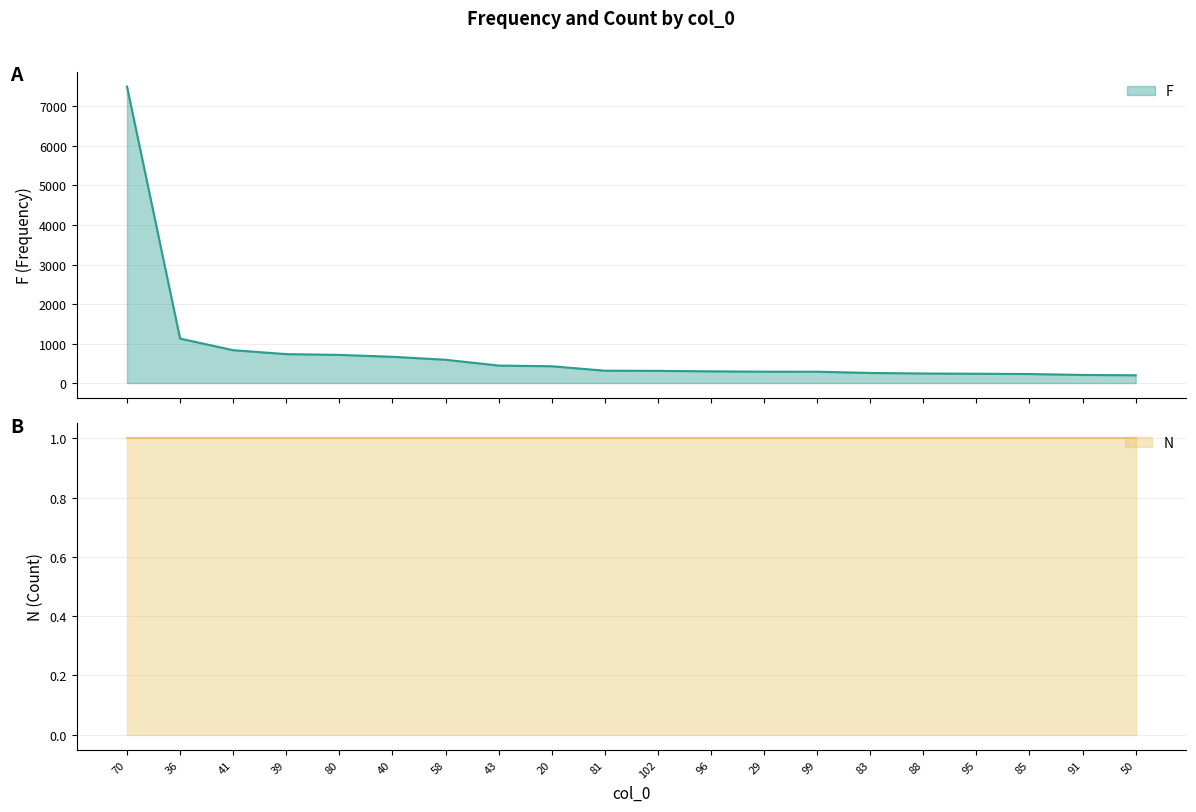

What is the change in value from 95 to 85?

-7